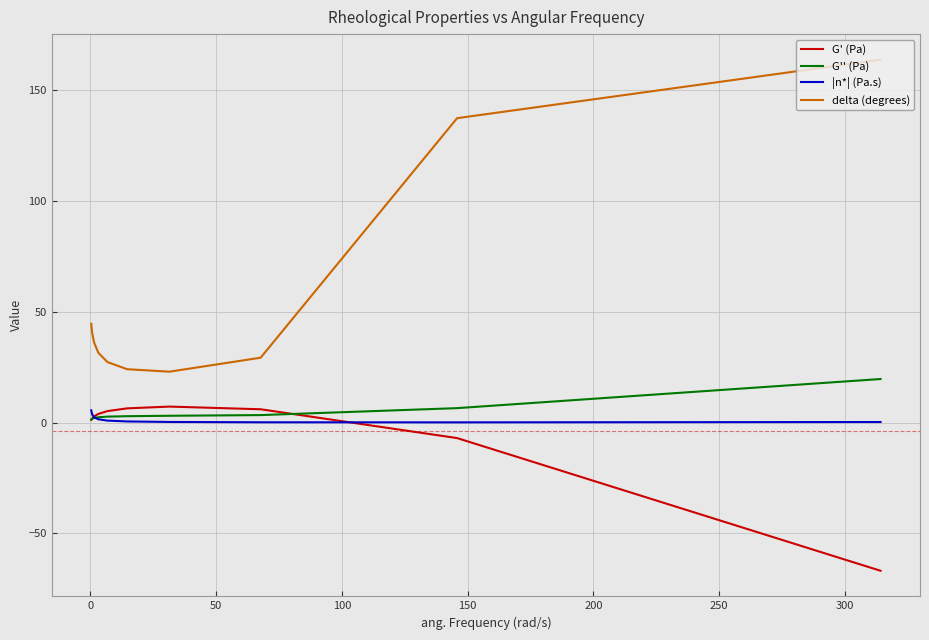

Which series has the widest spread of values?

delta (degrees)